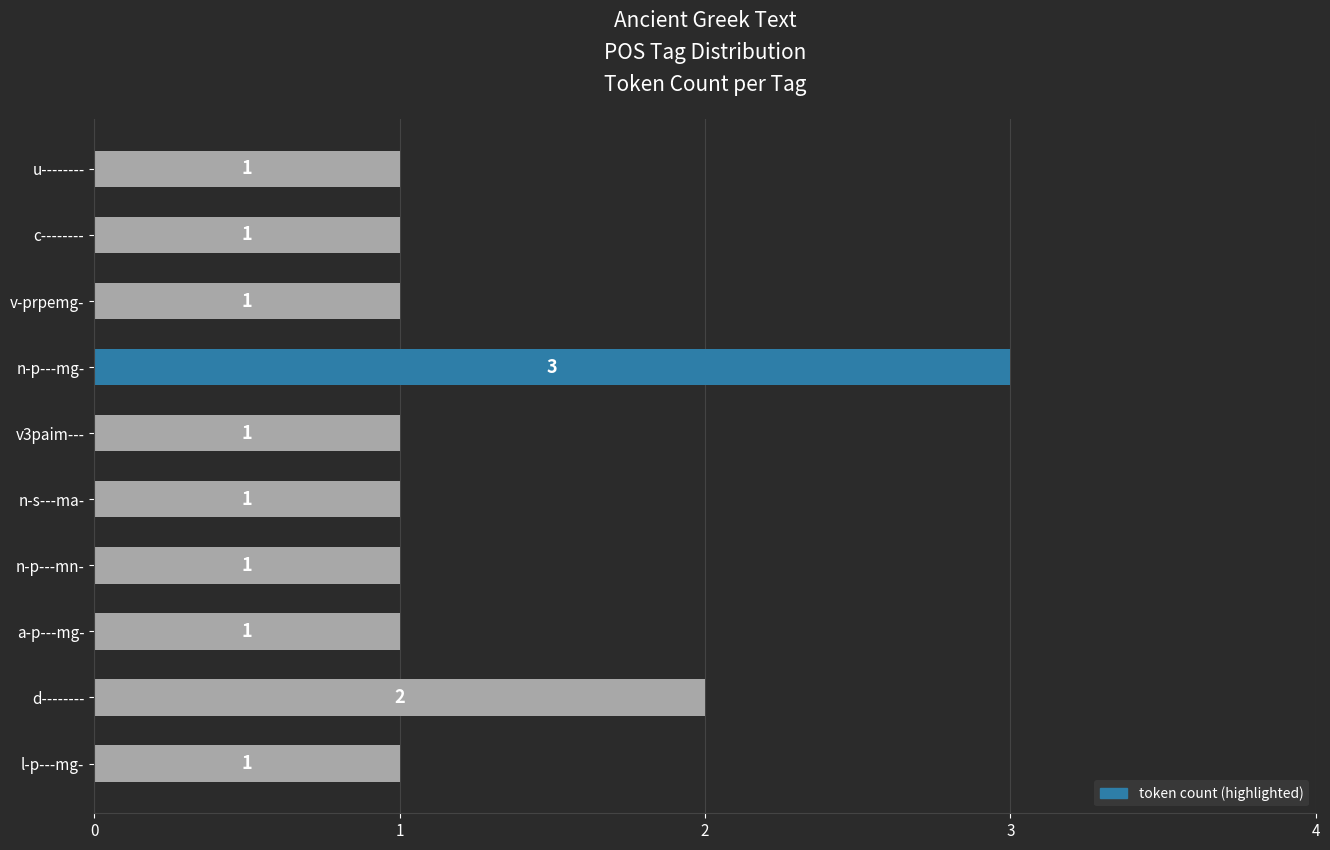

Count the values in the range 1 to 2.

9